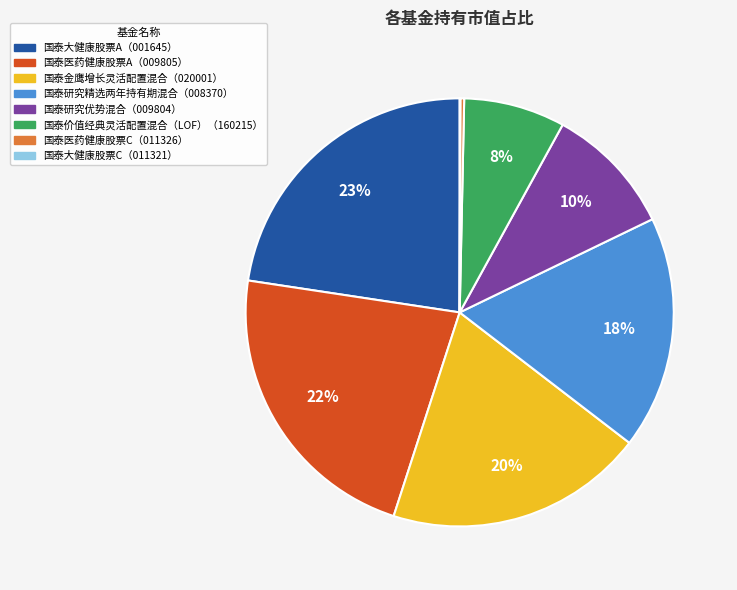

To the nearest percent, what is the average slice percentage?

12%